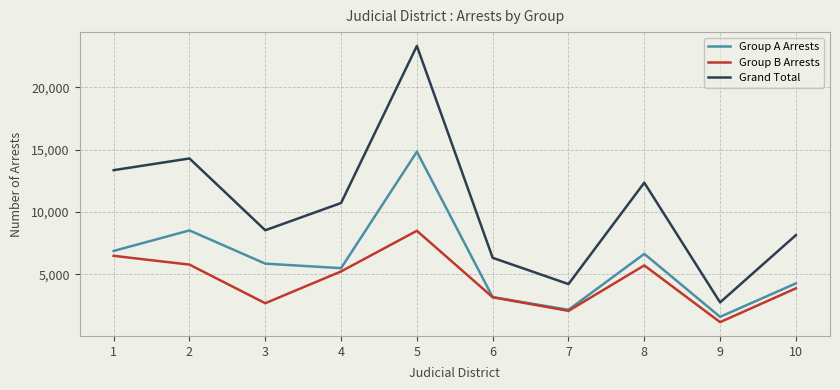

Which series has the largest range (max minus min)?

Grand Total